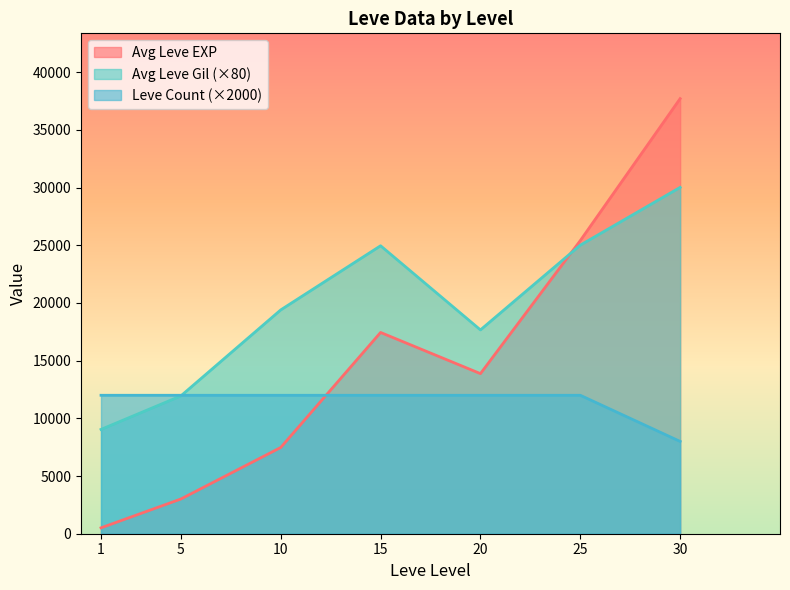

What is the total value across all series at 20?

43543.3